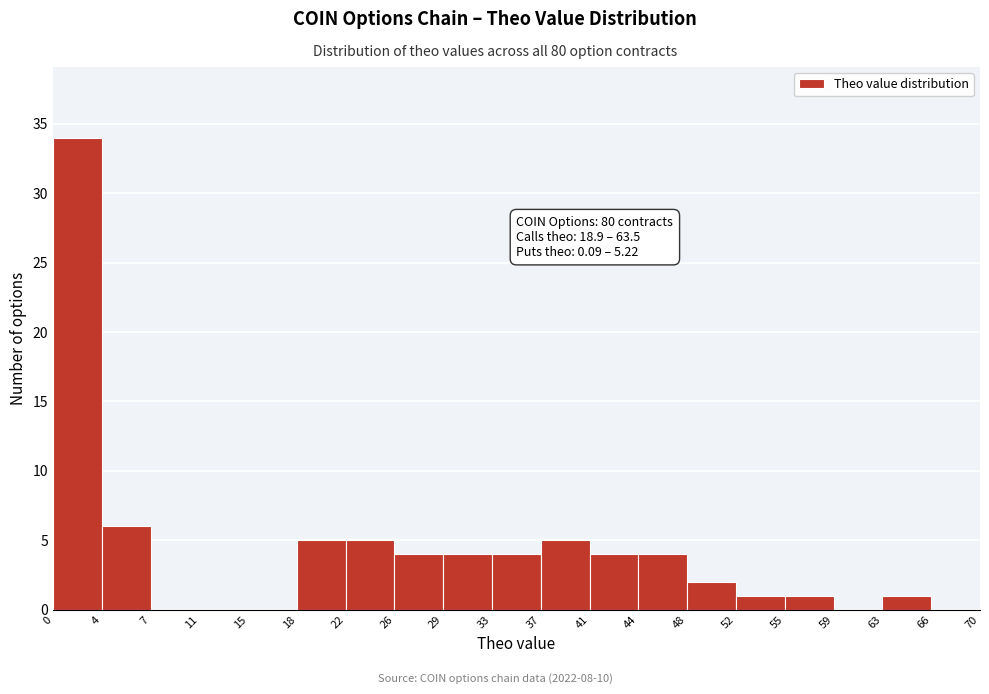

Which range on the x-axis has the tallest bar?

0 to 4